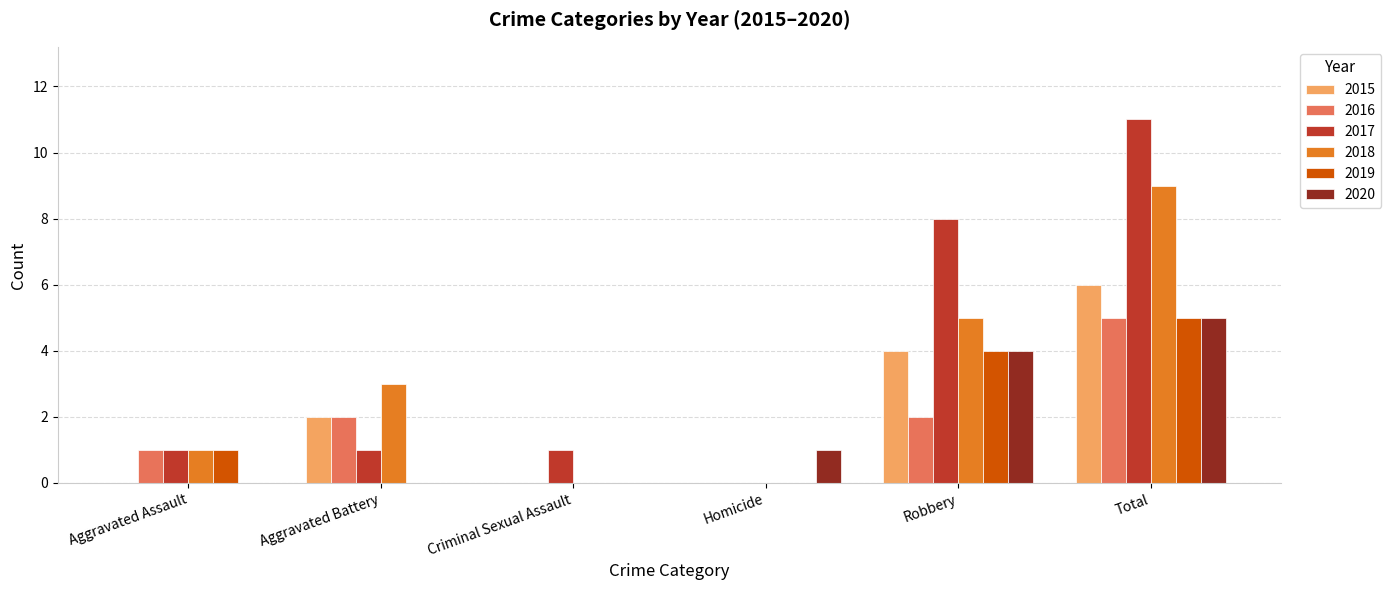

Reading right to left, list all the values displayed in this chart.

2015: Total=6	Robbery=4	Homicide=0	Criminal Sexual Assault=0	Aggravated Battery=2	Aggravated Assault=0
2016: Total=5	Robbery=2	Homicide=0	Criminal Sexual Assault=0	Aggravated Battery=2	Aggravated Assault=1
2017: Total=11	Robbery=8	Homicide=0	Criminal Sexual Assault=1	Aggravated Battery=1	Aggravated Assault=1
2018: Total=9	Robbery=5	Homicide=0	Criminal Sexual Assault=0	Aggravated Battery=3	Aggravated Assault=1
2019: Total=5	Robbery=4	Homicide=0	Criminal Sexual Assault=0	Aggravated Battery=0	Aggravated Assault=1
2020: Total=5	Robbery=4	Homicide=1	Criminal Sexual Assault=0	Aggravated Battery=0	Aggravated Assault=0